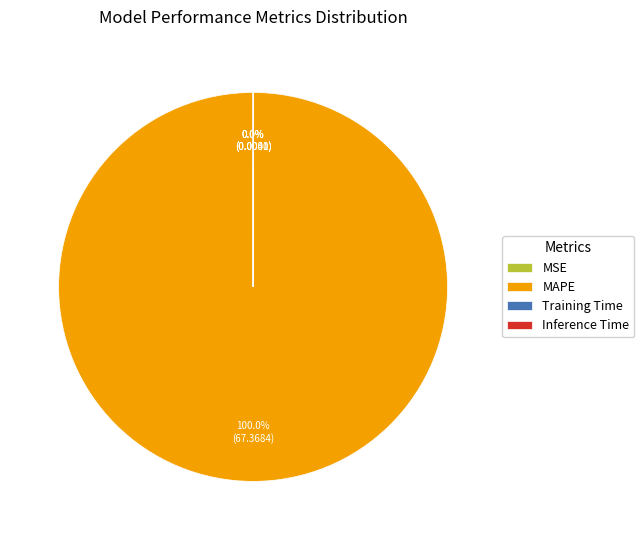

Which category has the biggest portion of the pie?

MAPE